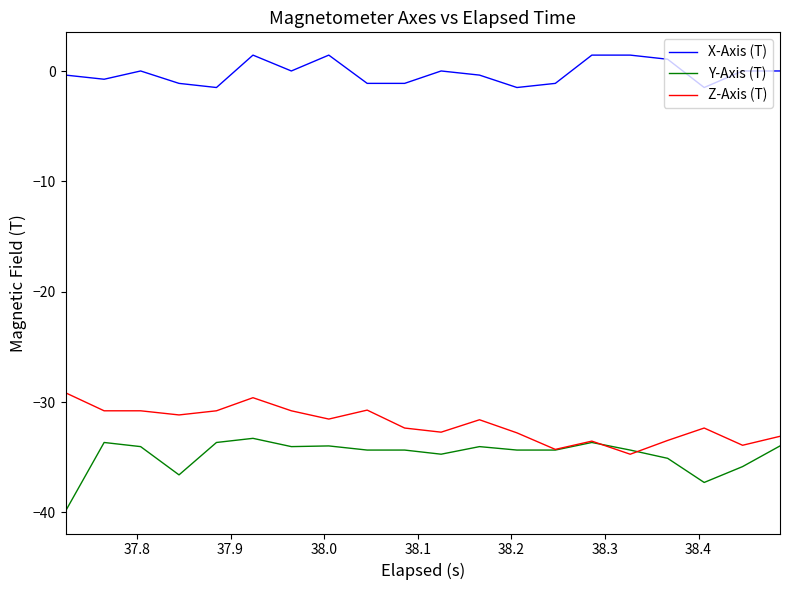

What is the average value of the Z-Axis (T) series?

-32.0